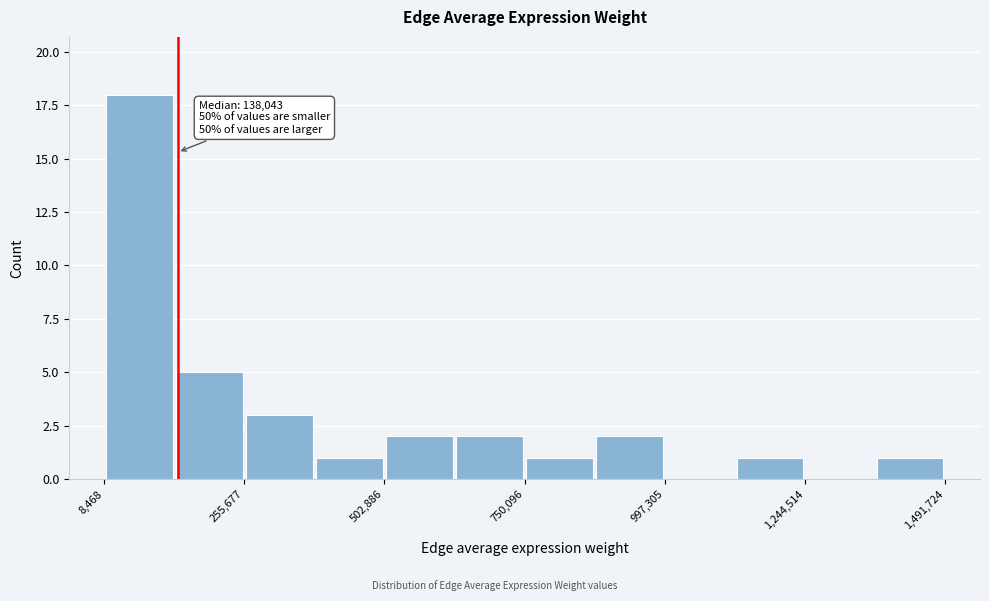

Read against the x-axis, roughly where is the centre of the tallest bar?

50000